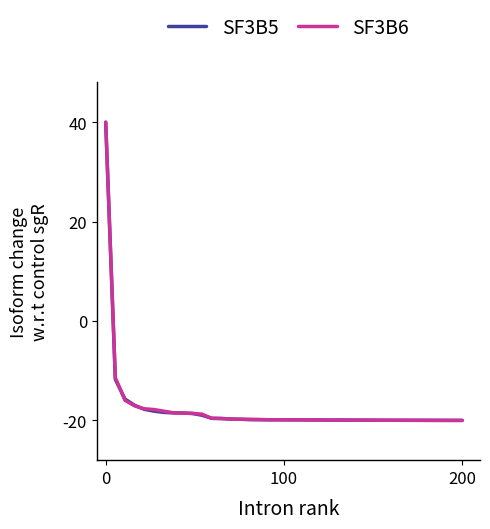

What is the maximum value for SF3B5?

40.0